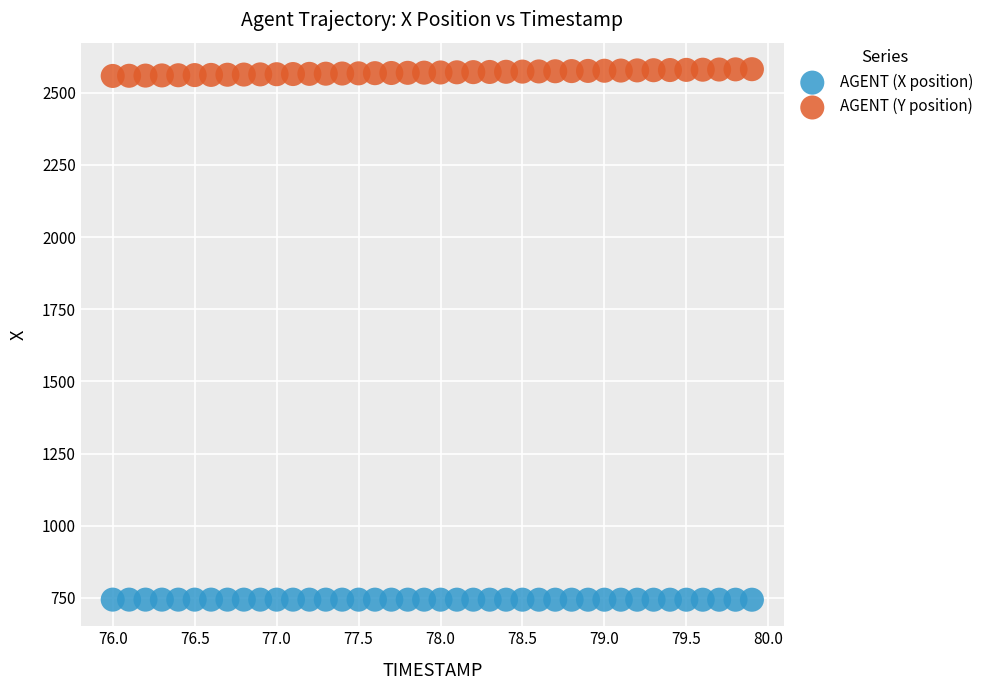

What are all the series names shown in the legend?

AGENT (X position), AGENT (Y position)